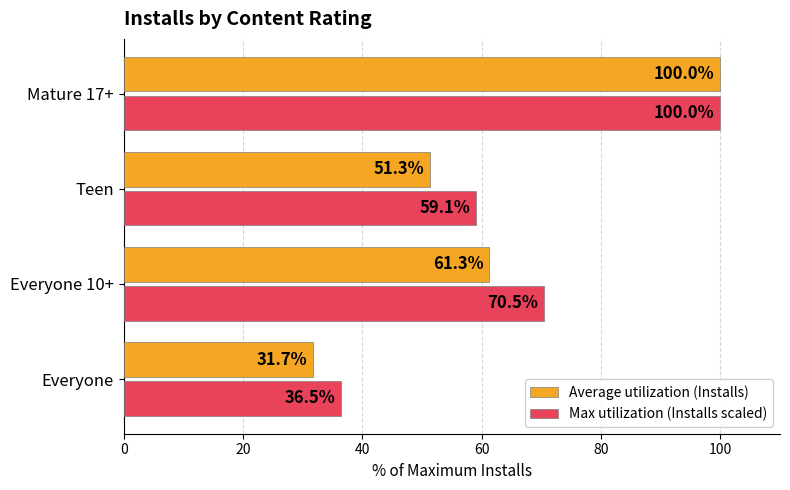

What is the sum of the Max utilization (Installs scaled) values at Everyone and Mature 17+?

136.5